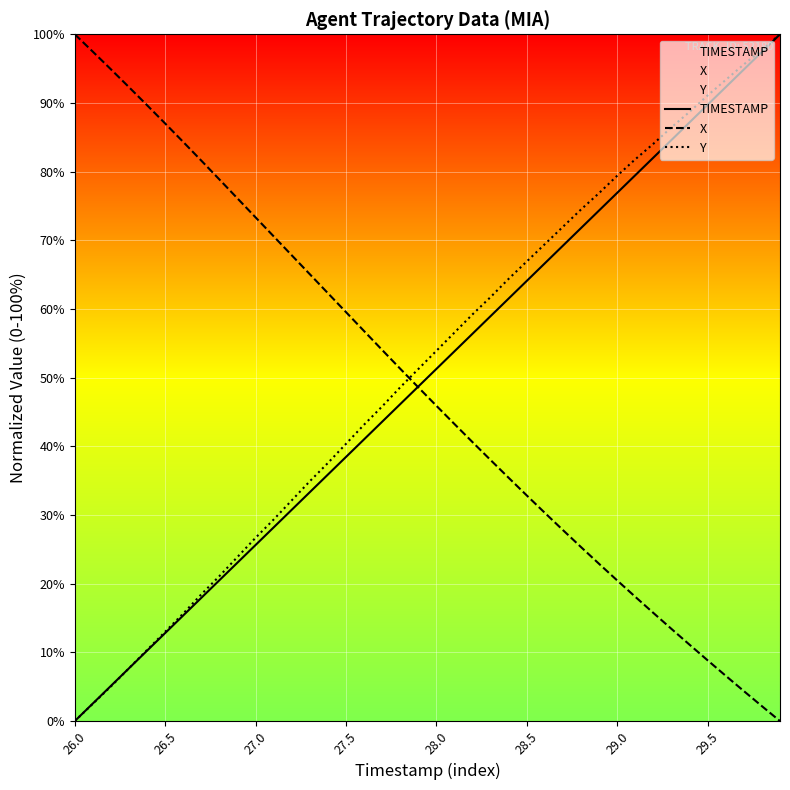

What is the label of the 22nd point from the left?

21